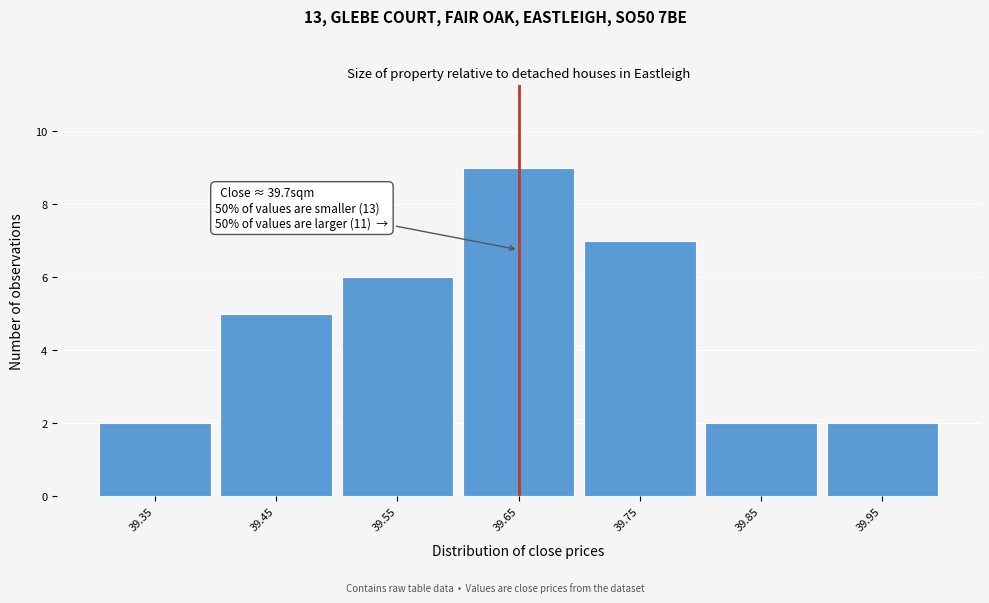

Reading left to right, what are all the values shown in this chart?

39.35=2	39.45=5	39.55=6	39.65=9	39.75=7	39.85=2	39.95=2